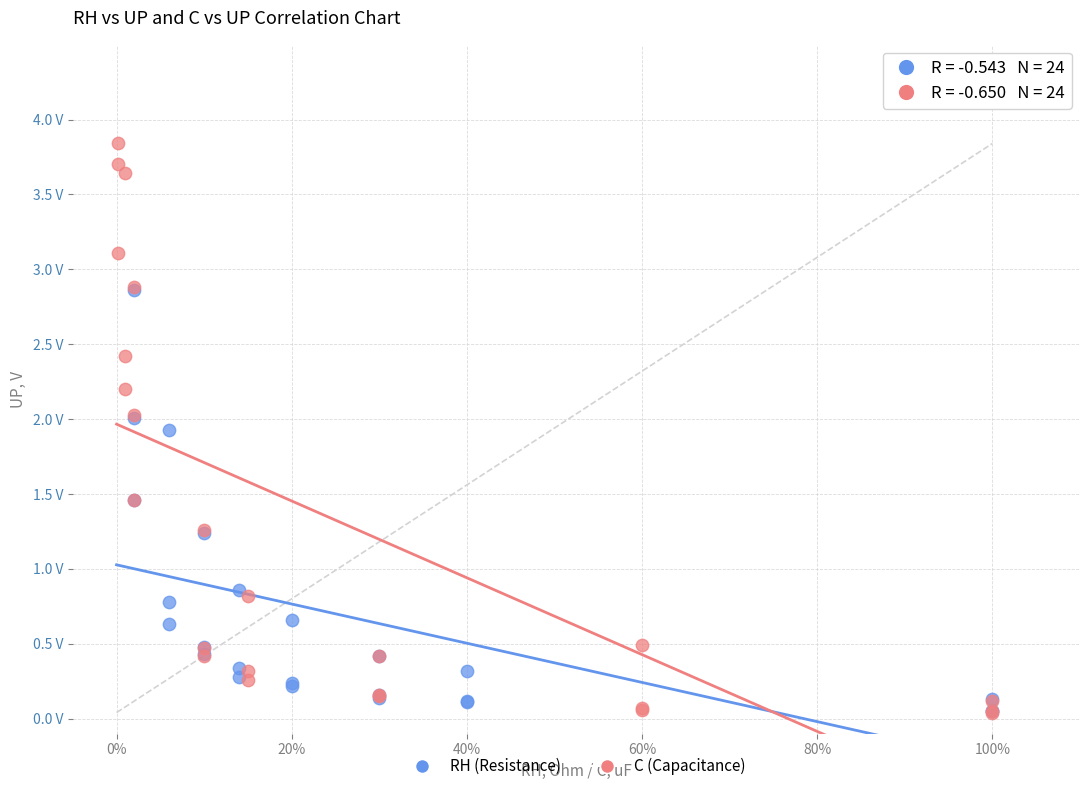

Which series contains the highest Y value?

C (Capacitance)